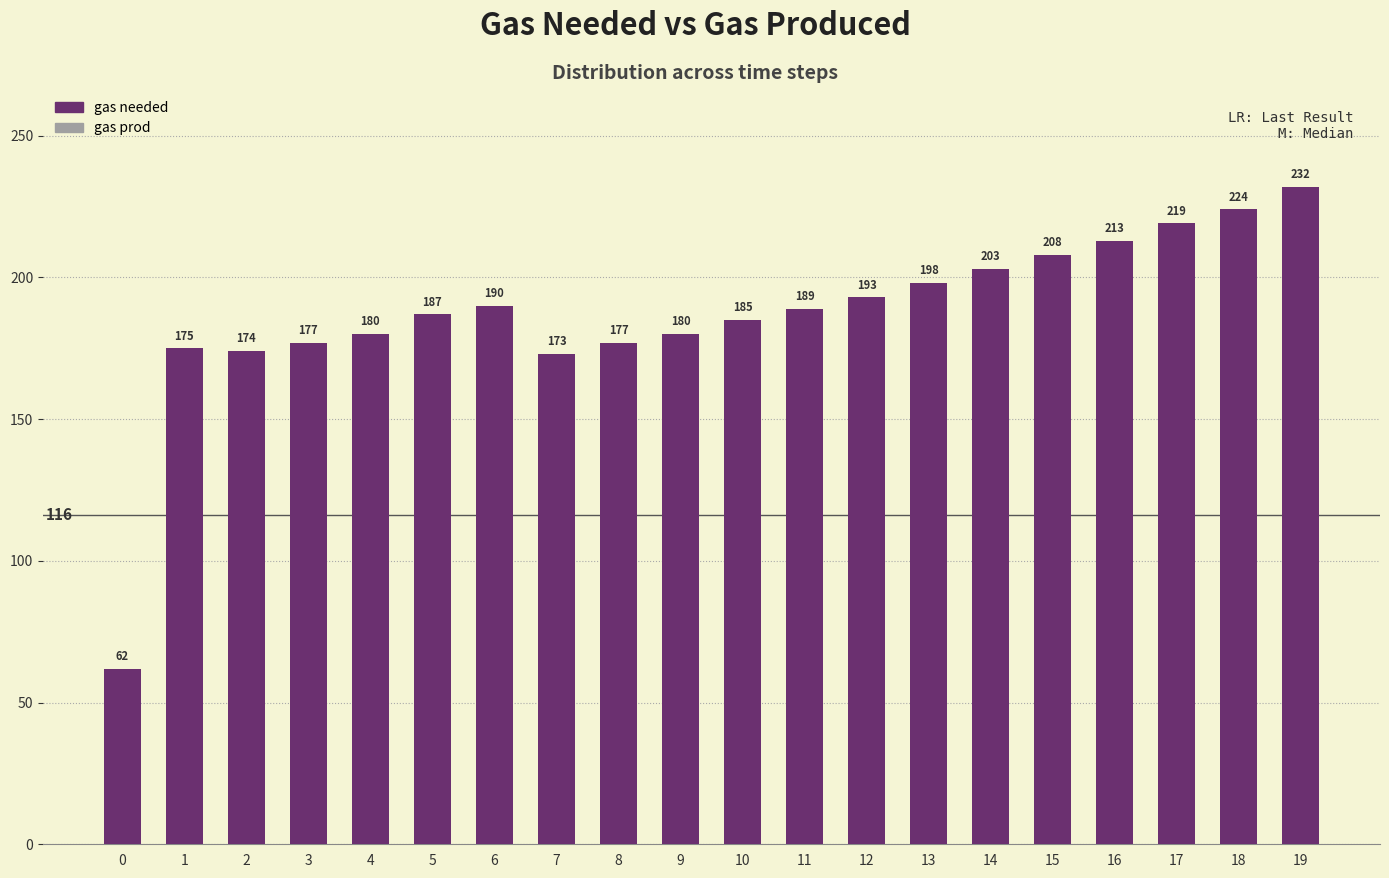

Between 1 and 2, which is larger?

1